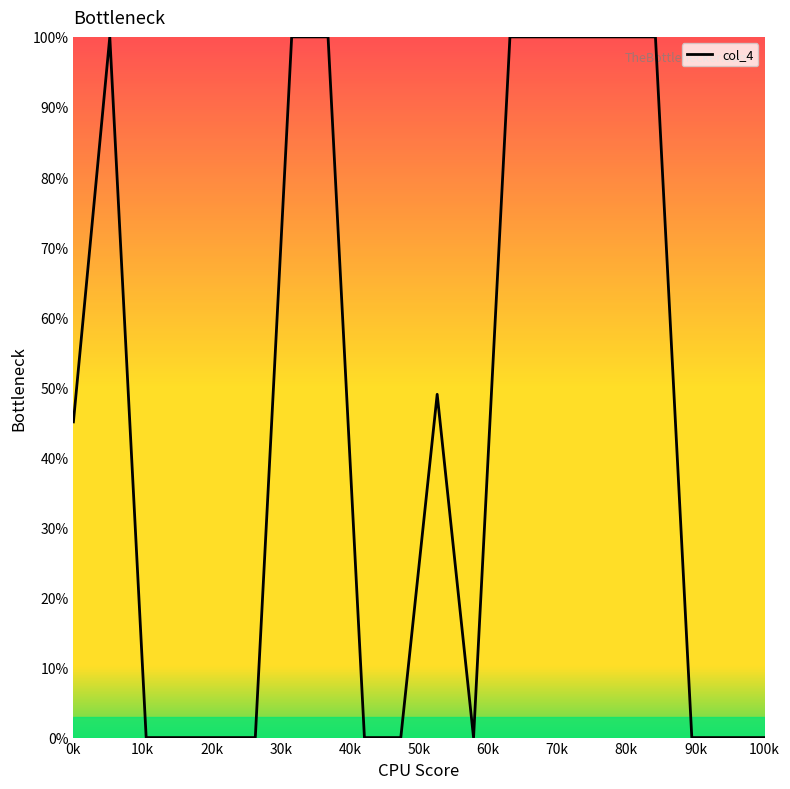

Reading left to right, list all the values displayed in this chart.

45.1	100.0	0.0	0.0	0.0	0.0	100.0	100.0	0.0	0.0	49.0	0.0	100.0	100.0	100.0	100.0	100.0	0.0	0.0	0.0